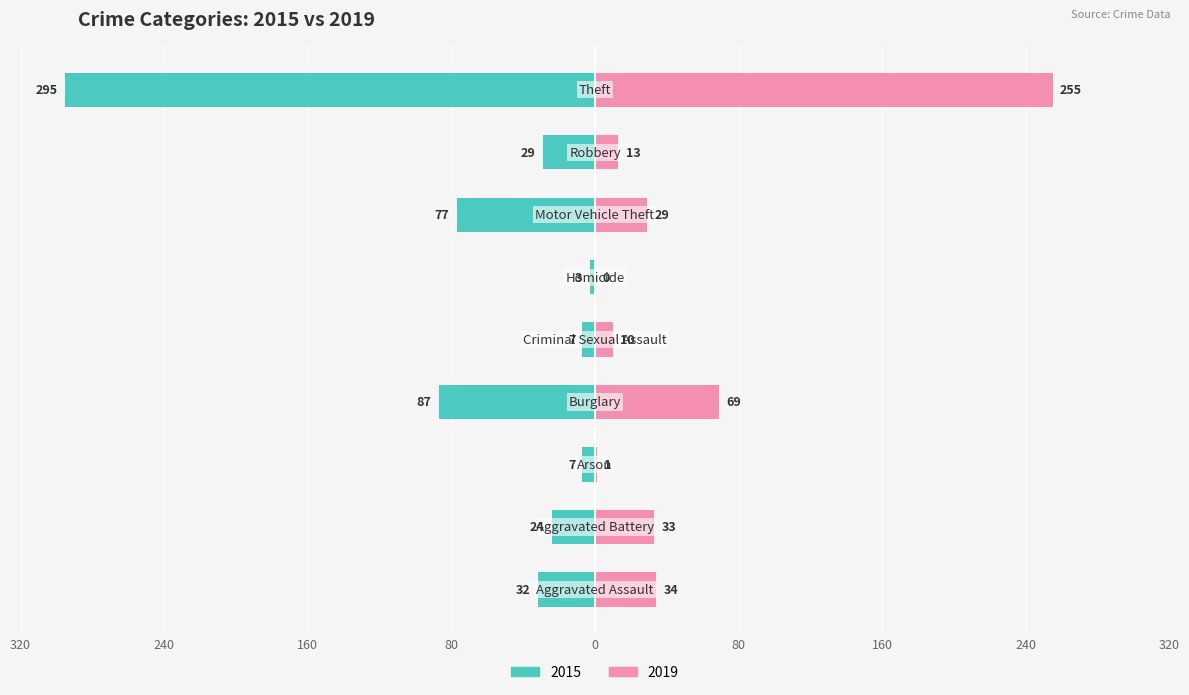

Which category has the highest value in the 2019 series?

Theft